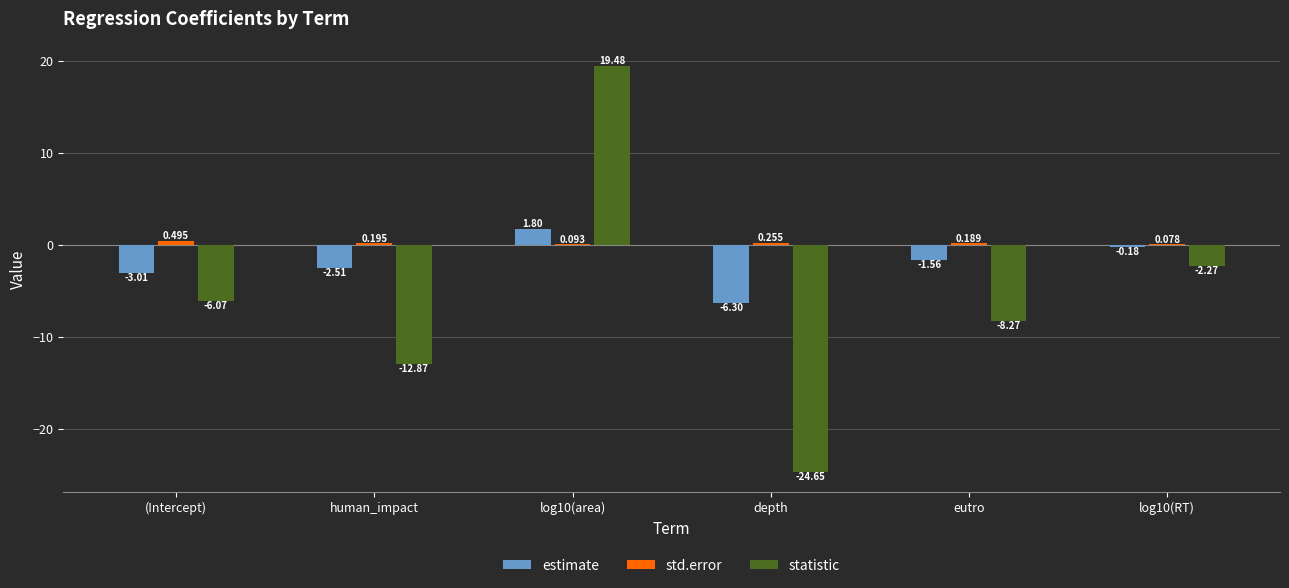

At which label is estimate closest to -2?

eutro